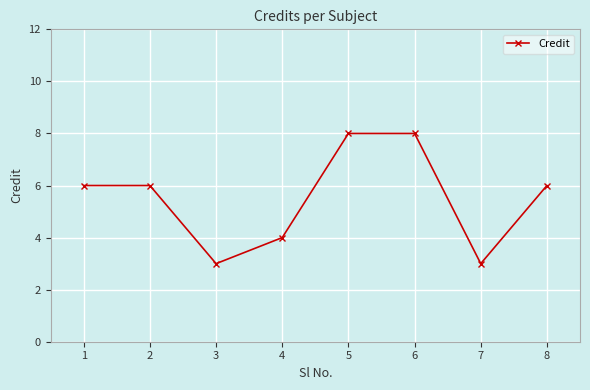

The chart shows a value of 4 at 6. True or false?

False